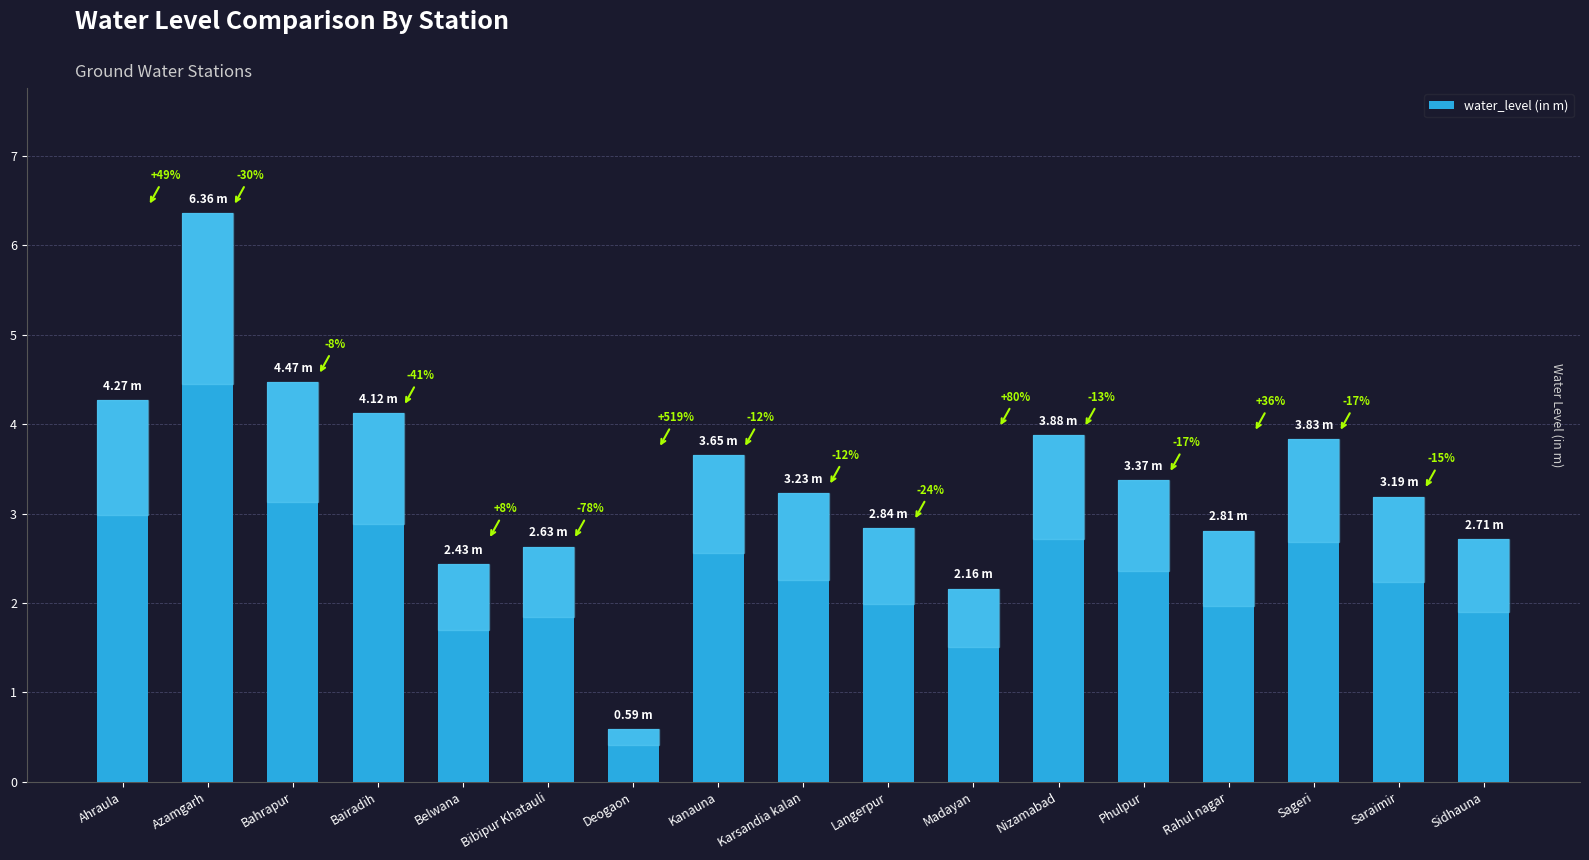

Does the chart contain stacked bars?

No